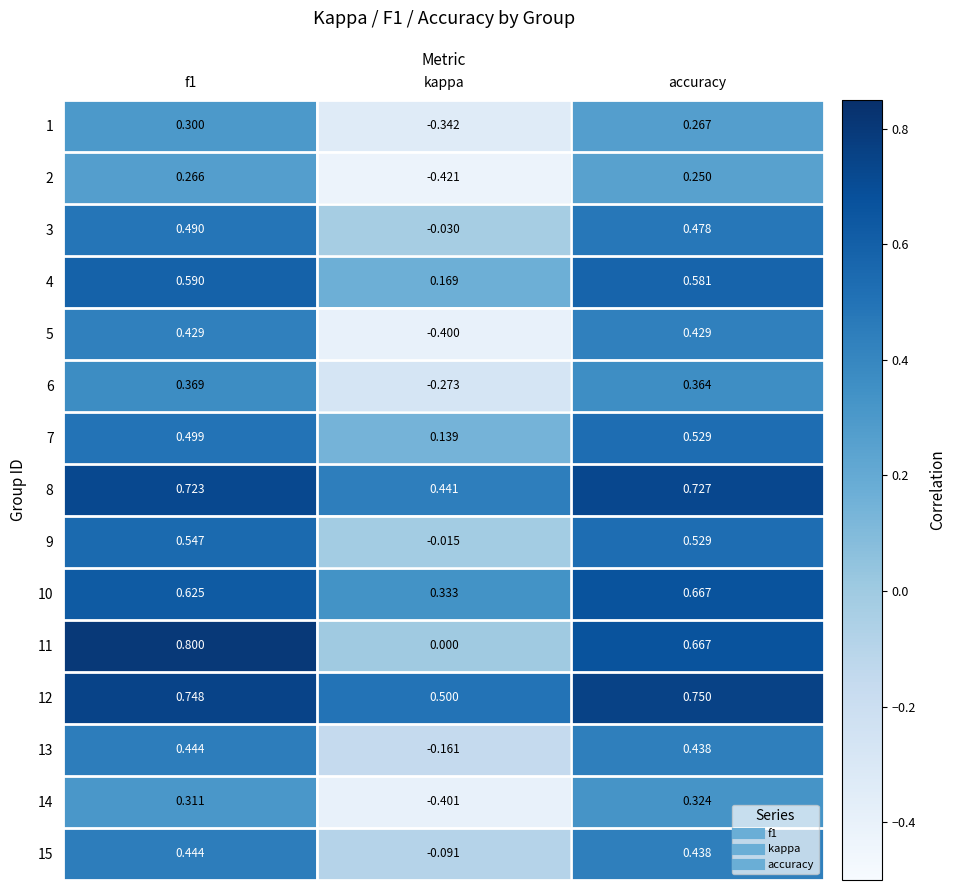

How many data points in 15 are less than 0?

1